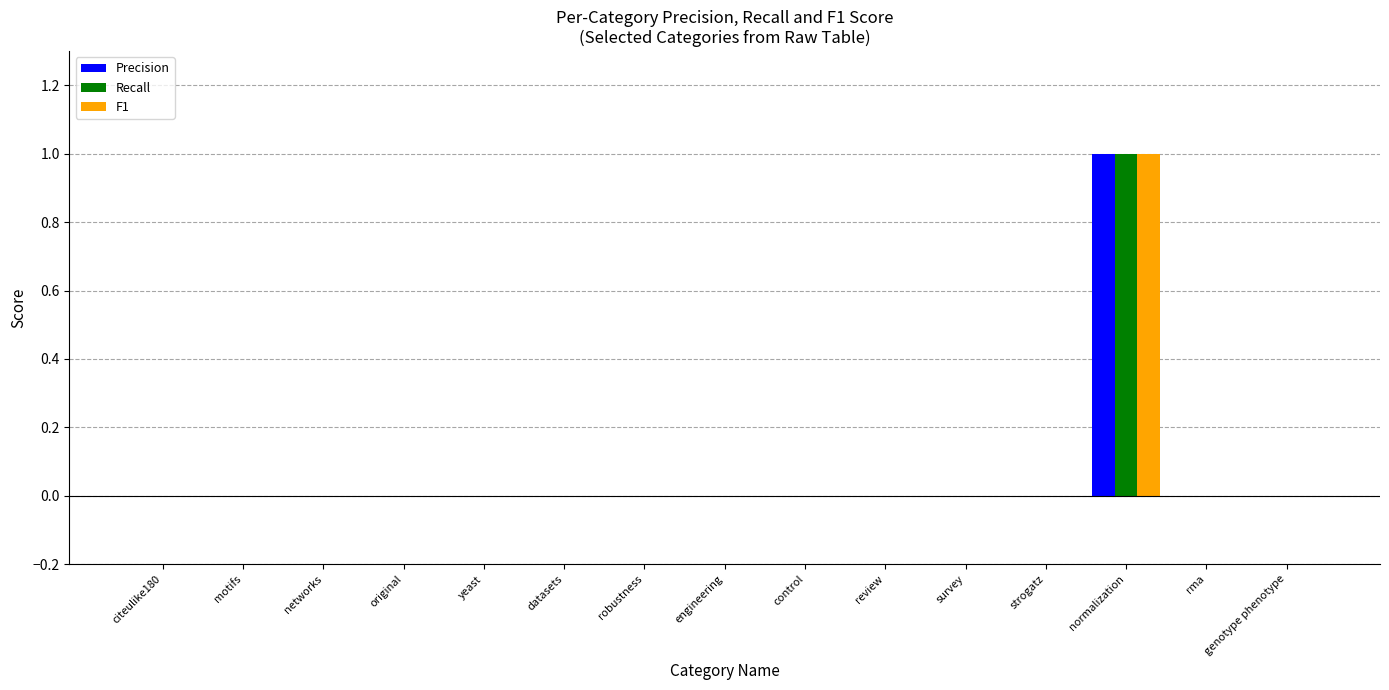

How many groups of bars are there?

15